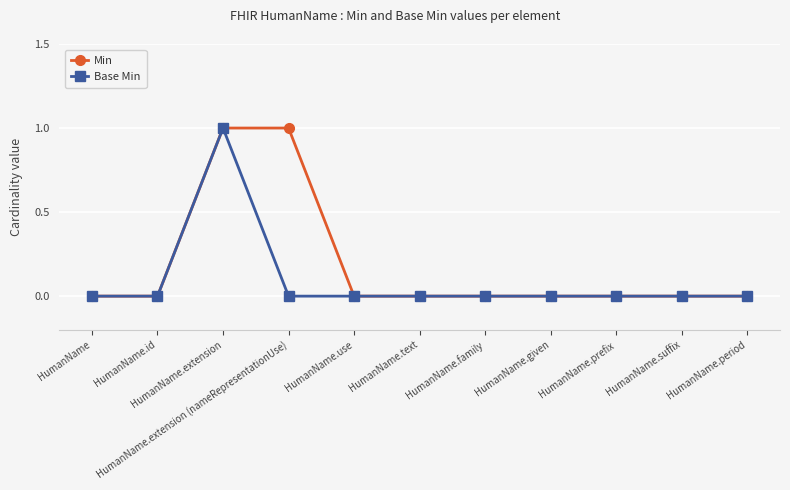

At which category is the sum across all series the highest?

HumanName.extension